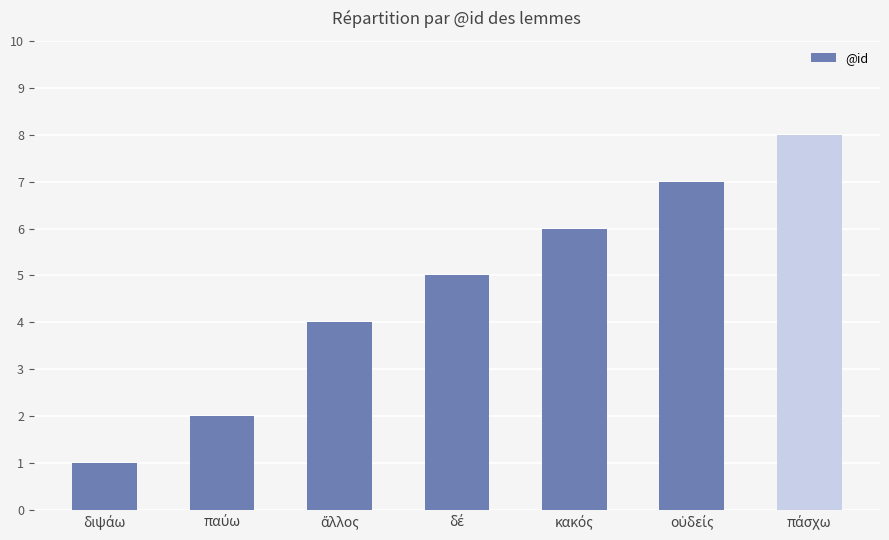

What is the difference between the maximum and minimum values?

7